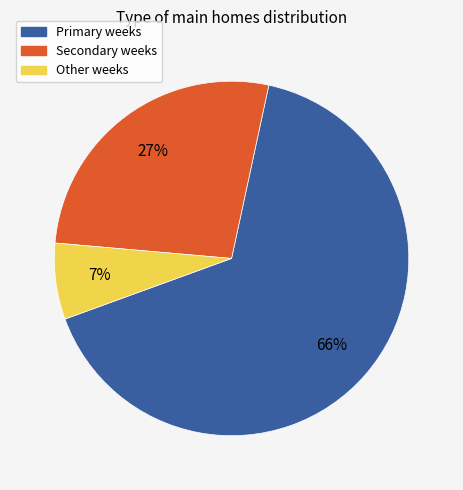

Which category has the smallest portion of the pie?

Other weeks